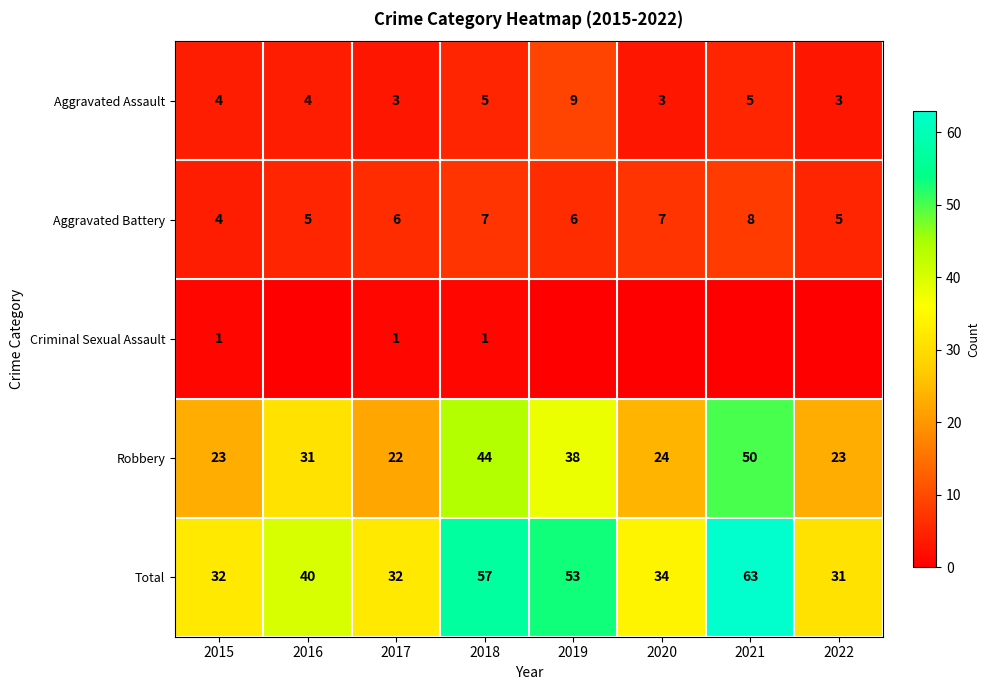

What is the difference between the maximum and minimum values in the Aggravated Battery series?

4